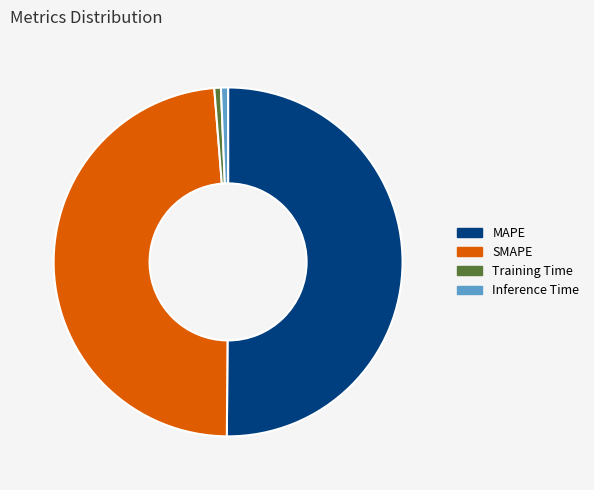

Which category has the biggest portion of the pie?

MAPE